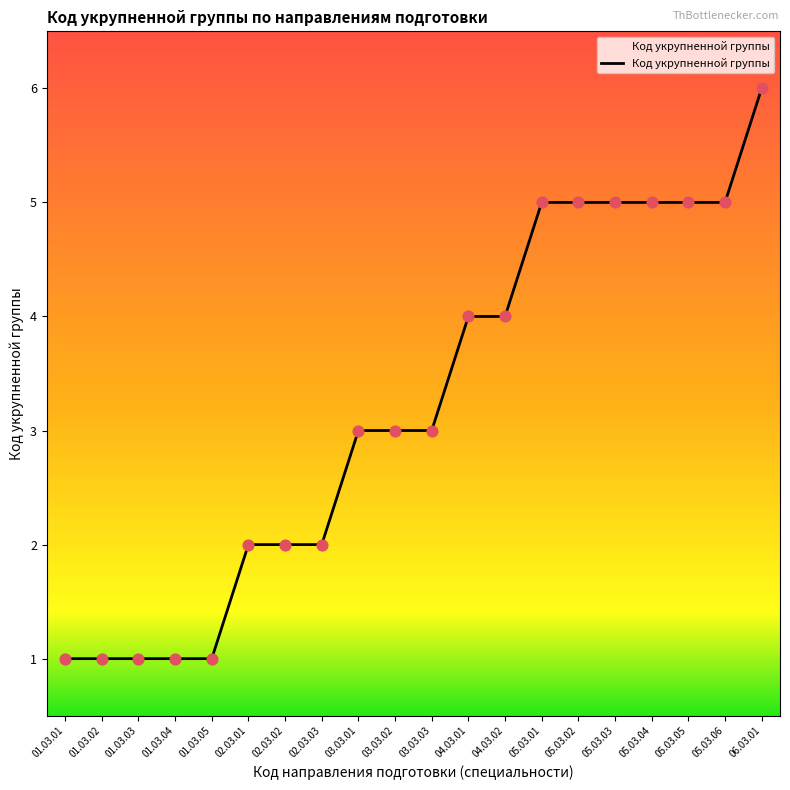

Approximately how many times larger is the value at 01.03.03 compared to 01.03.05?

1.0